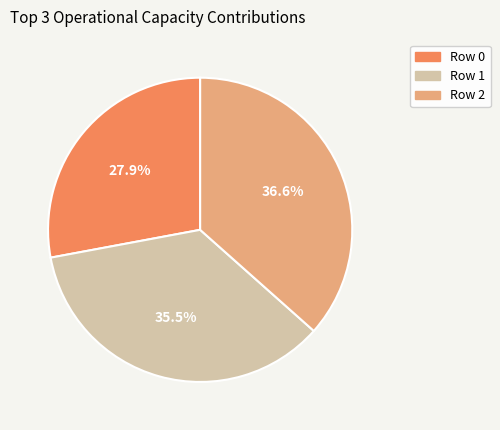

Does any single category account for the majority?

No